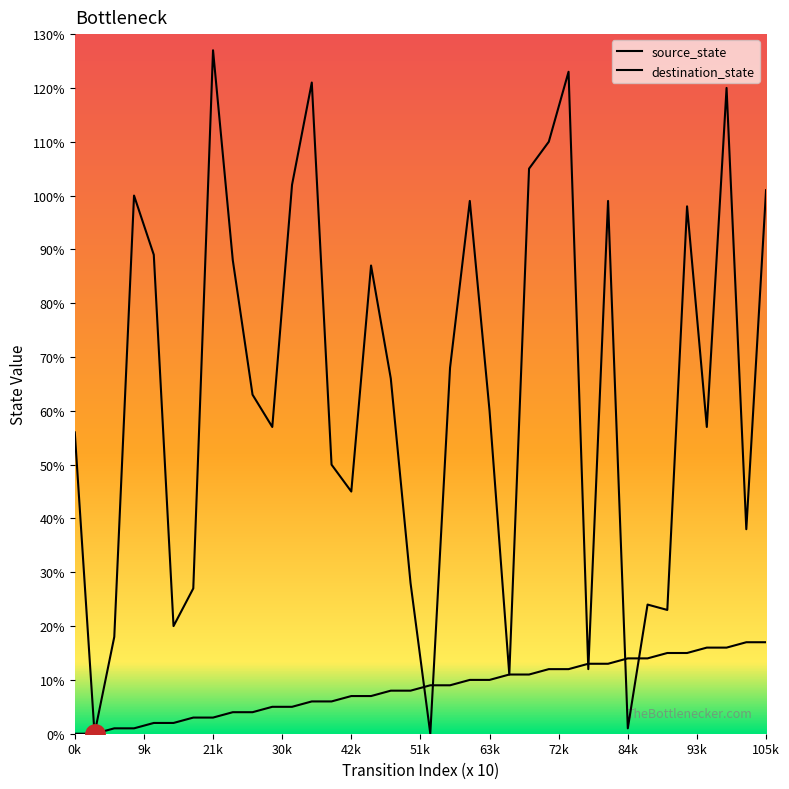

Is this an area chart (filled region under the line)?

No